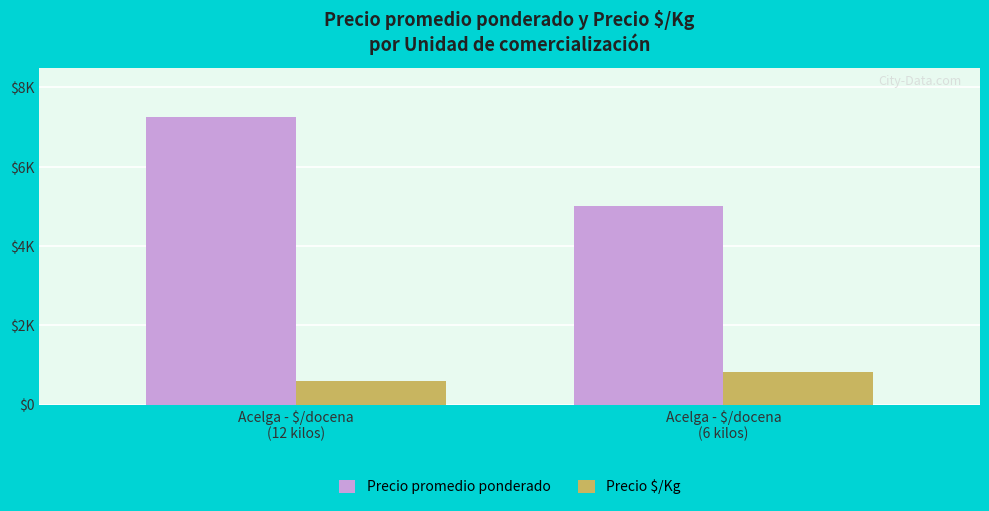

Reading right to left, list all the values displayed in this chart.

Precio promedio ponderado: 5000	7262
Precio $/Kg: 833	605